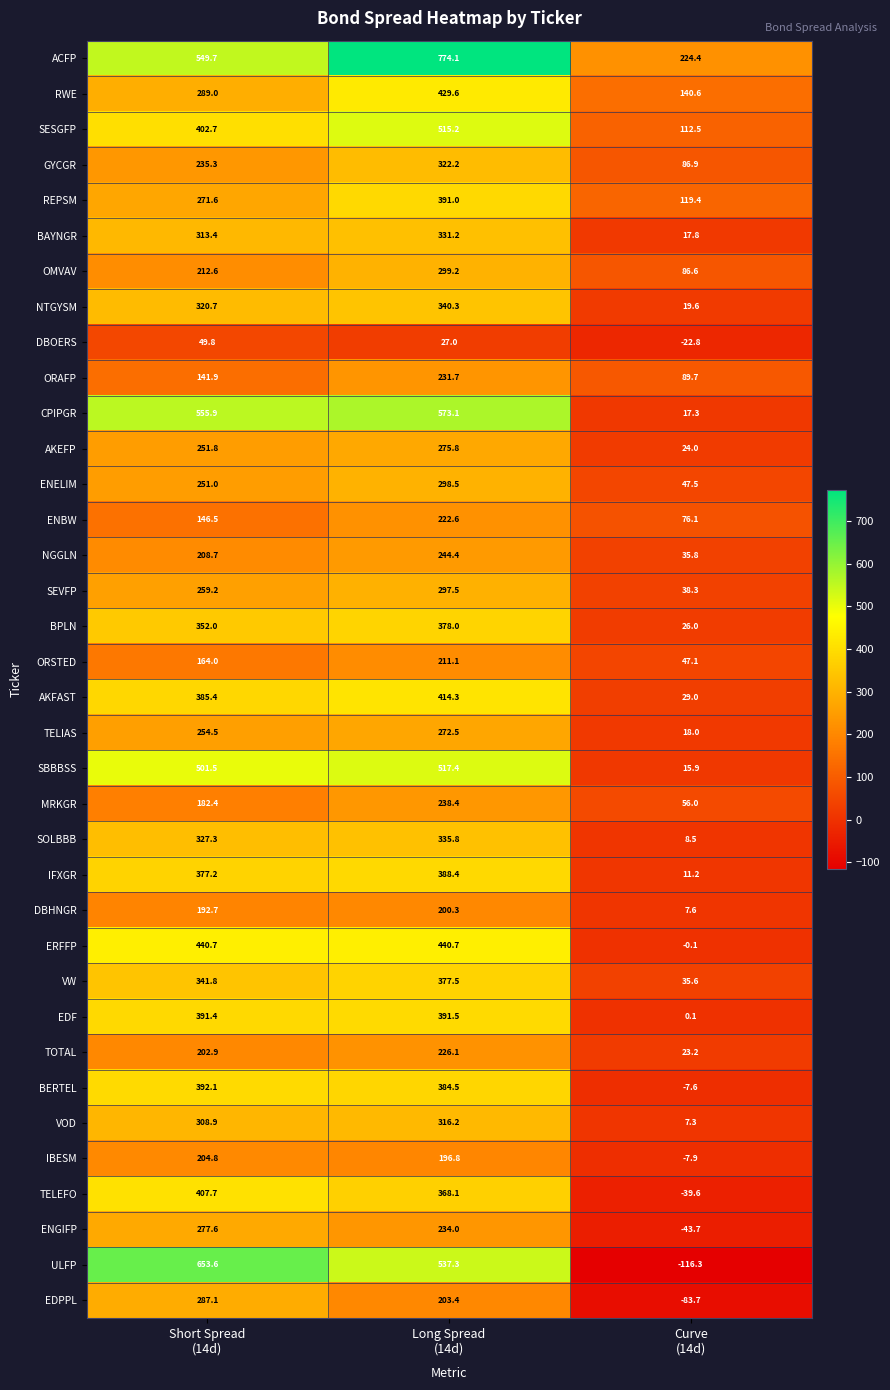

Rank the series by their maximum value, from lowest to highest.

DBOERS, DBHNGR, IBESM, ORSTED, ENBW, TOTAL, ORAFP, MRKGR, NGGLN, TELIAS, AKEFP, ENGIFP, EDPPL, SEVFP, ENELIM, OMVAV, VOD, GYCGR, BAYNGR, SOLBBB, NTGYSM, VW, BPLN, IFXGR, REPSM, EDF, BERTEL, TELEFO, AKFAST, RWE, ERFFP, SESGFP, SBBBSS, CPIPGR, ULFP, ACFP